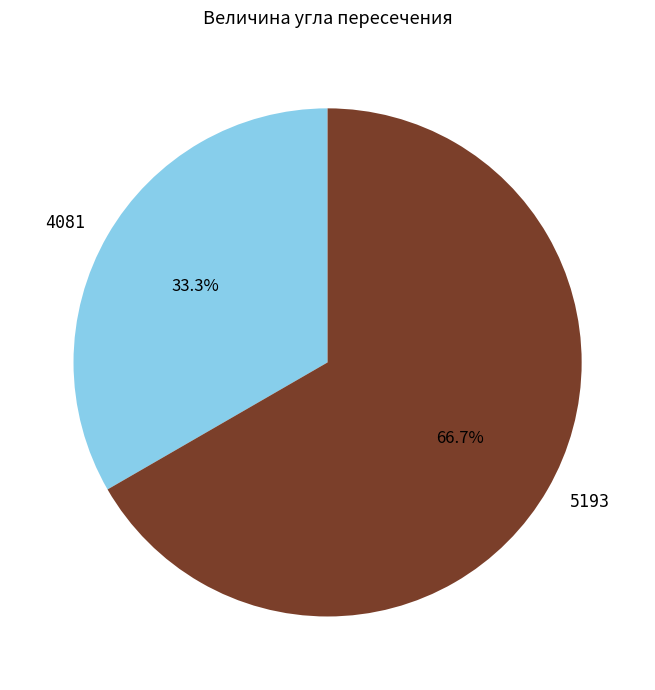

Combined, do 4081 and 5193 account for over 50%?

Yes